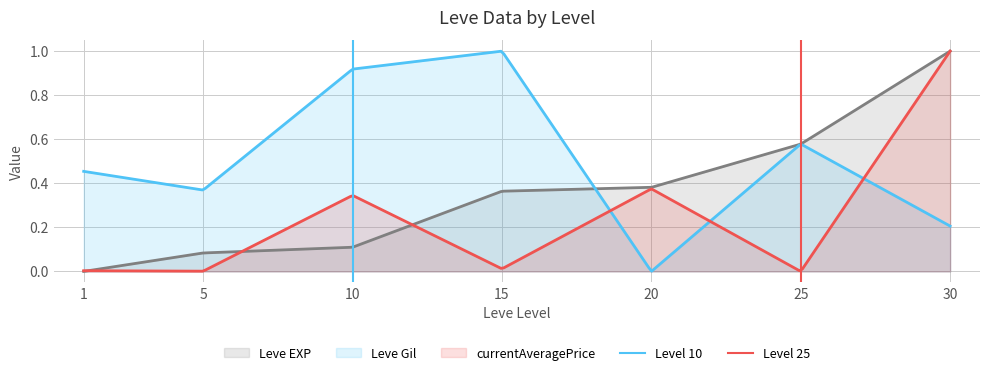

What is the sum of all Level 25 values?

1